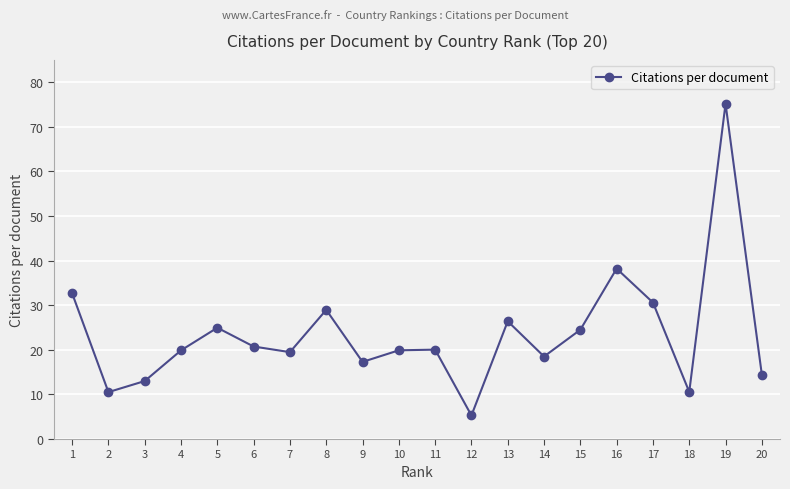

What is the sum of all values?

471.1